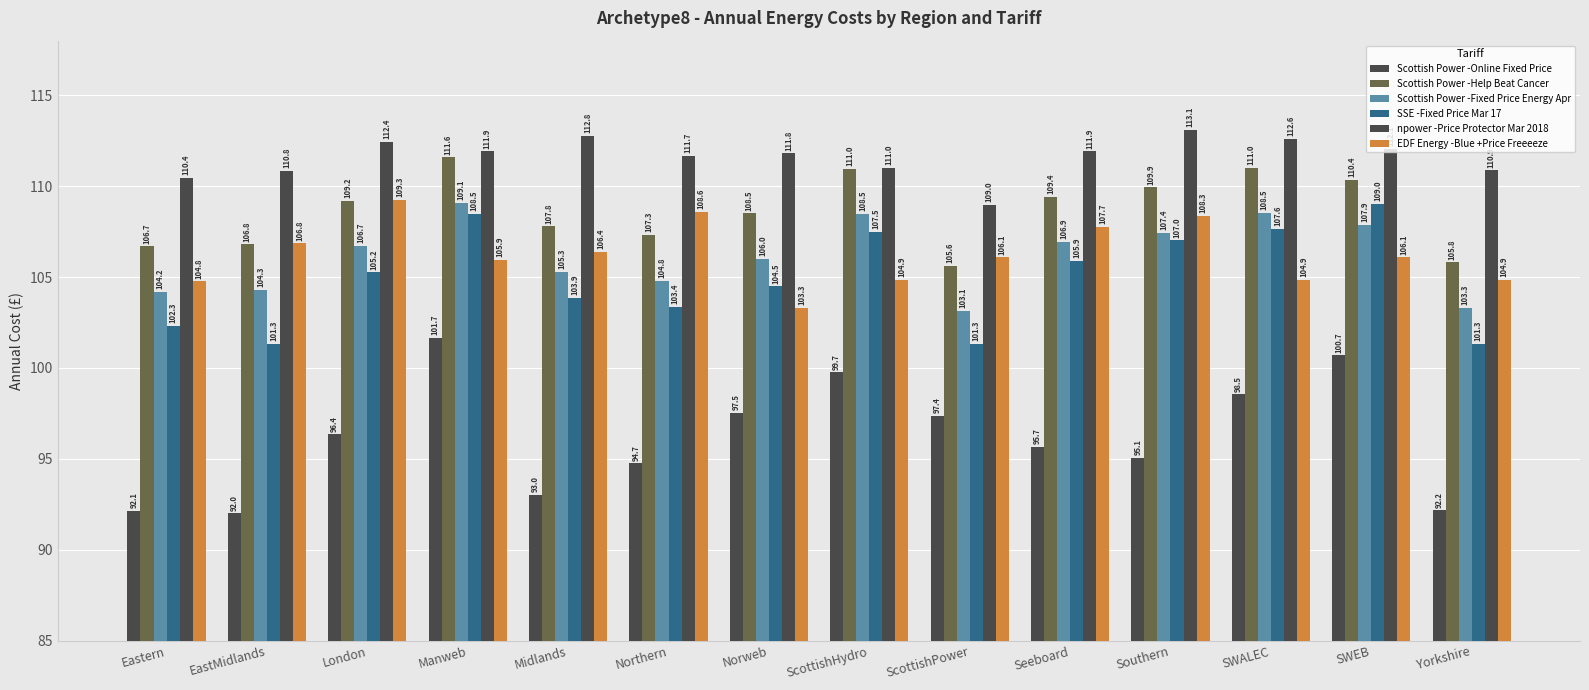

How many values in the SSE -Fixed Price Mar 17 series are below 105?

7